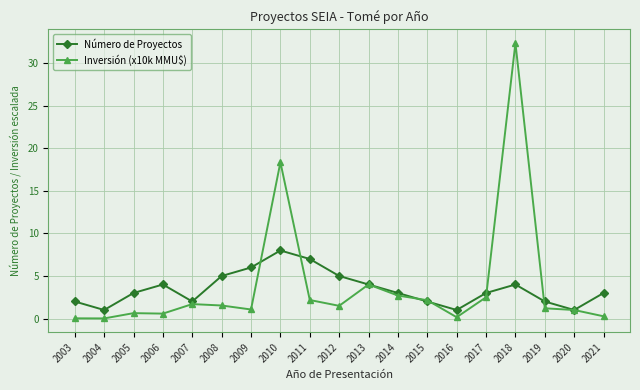

True or false: Inversión (x10k MMU$) and Número de Proyectos cross at least once.

True